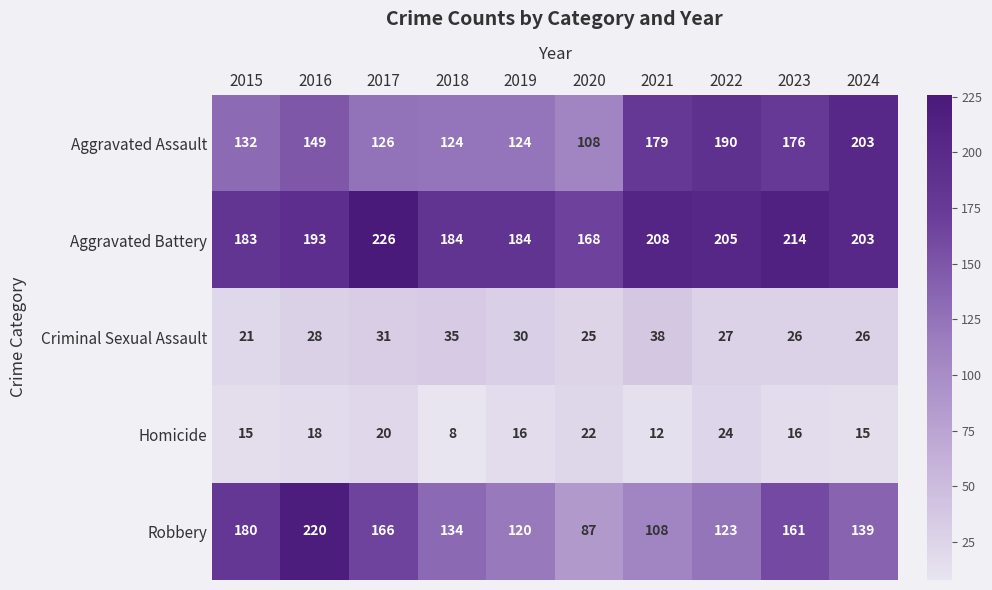

Rank the series at 2019 from highest to lowest value.

Aggravated Battery, Aggravated Assault, Robbery, Criminal Sexual Assault, Homicide